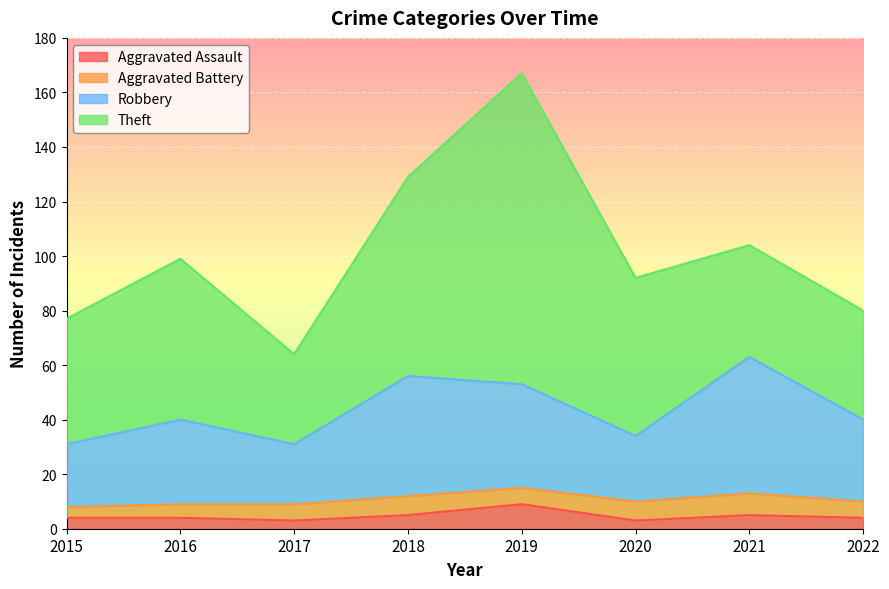

What is the total value across all series at 2021?

104